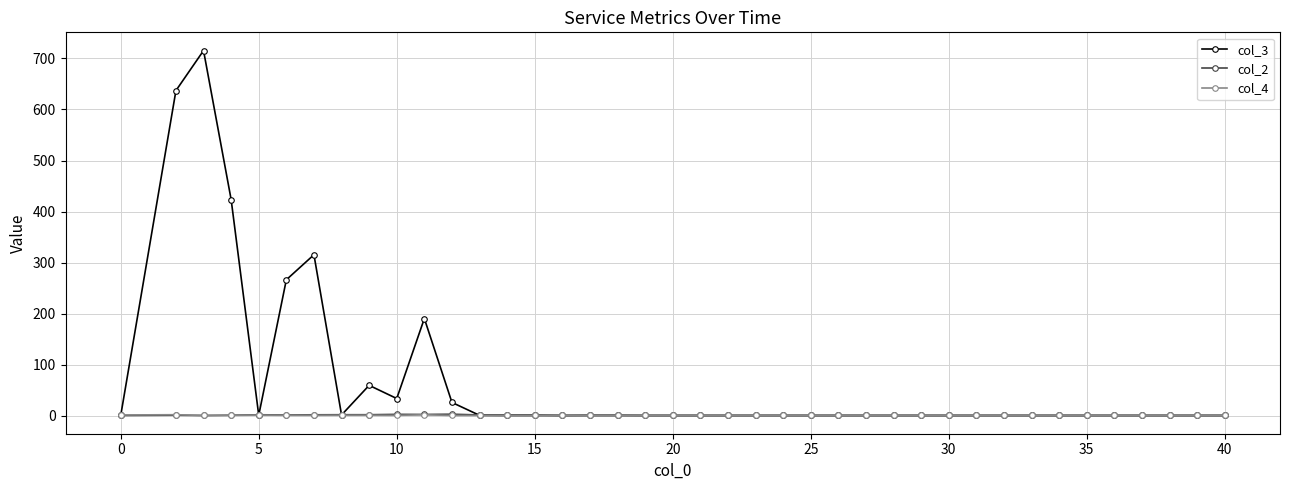

True or false: col_4 has more than 2 interior local peaks.

True